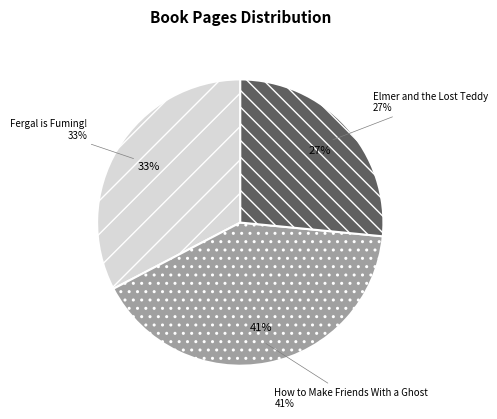

Count the number of slices in the pie.

3